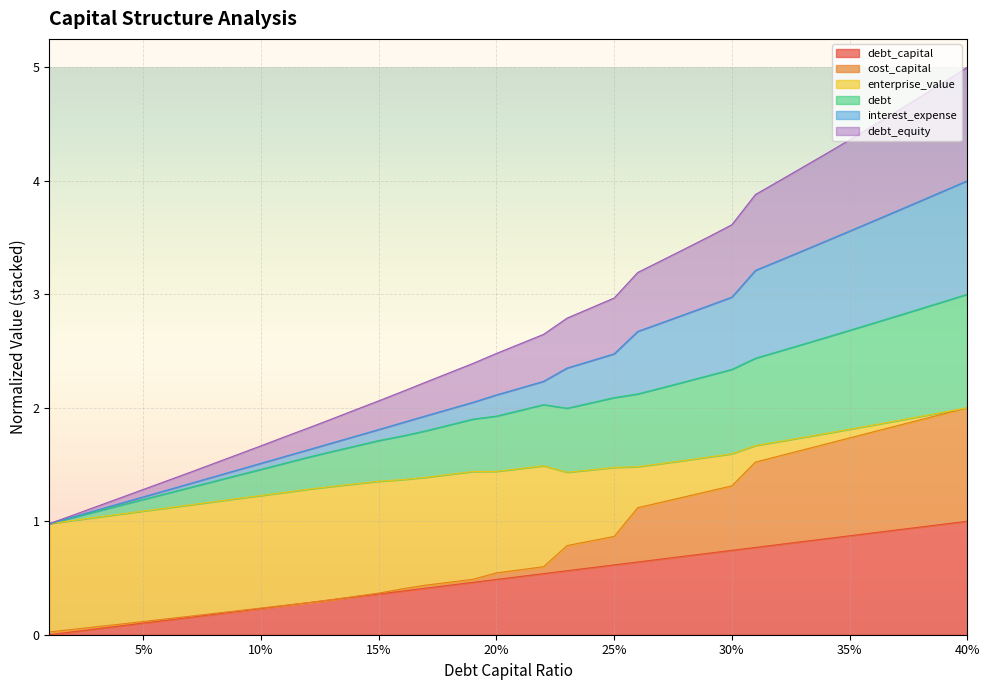

True or false: cost_capital and debt intersect in this chart.

False